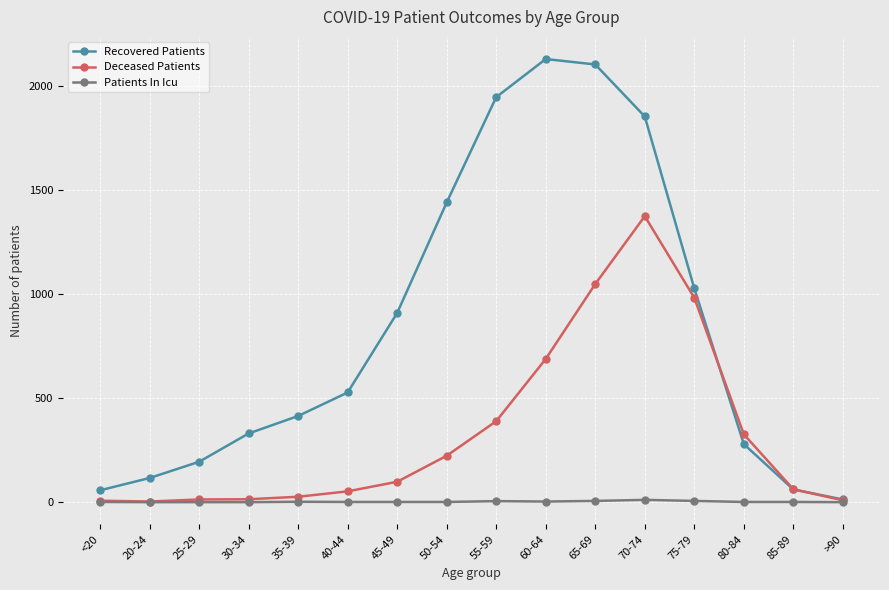

List the series in order of their overall mean, highest first.

Recovered Patients, Deceased Patients, Patients In Icu